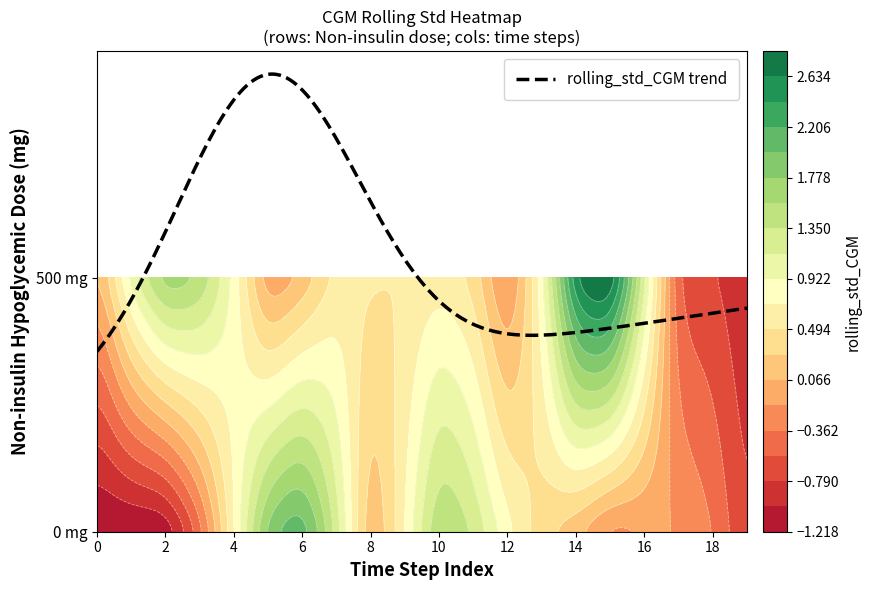

What is the difference between the 0 values at 1 and 13?

1.6